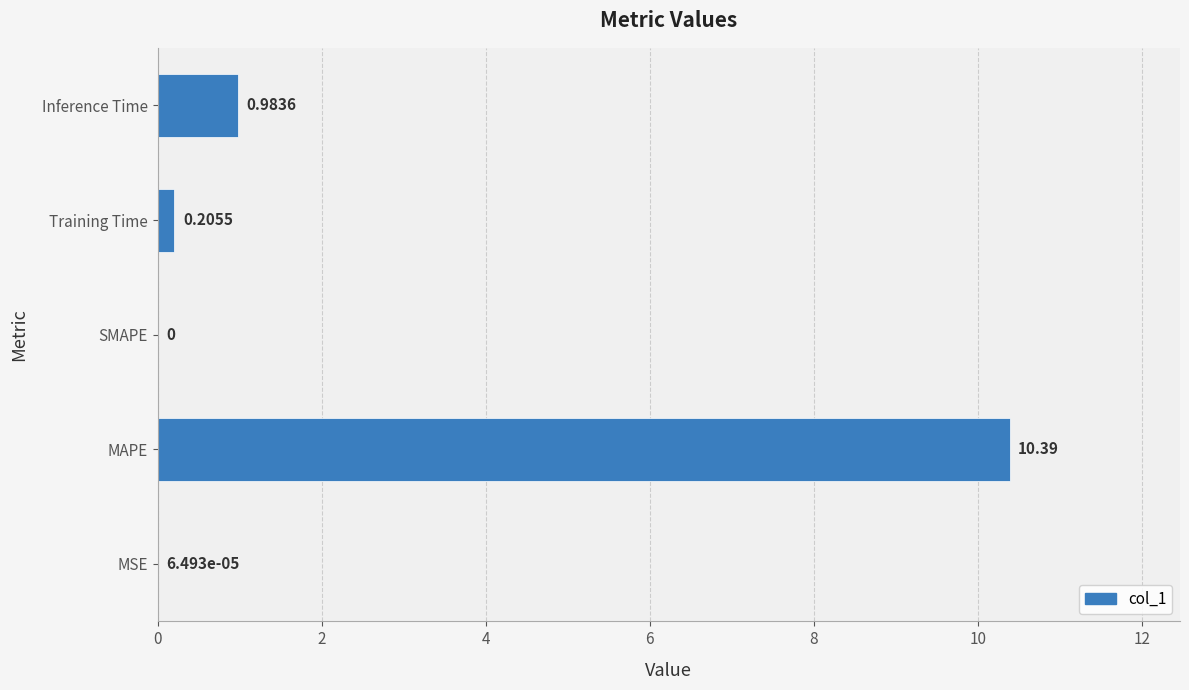

Where is the data nearest to the value 5?

Inference Time